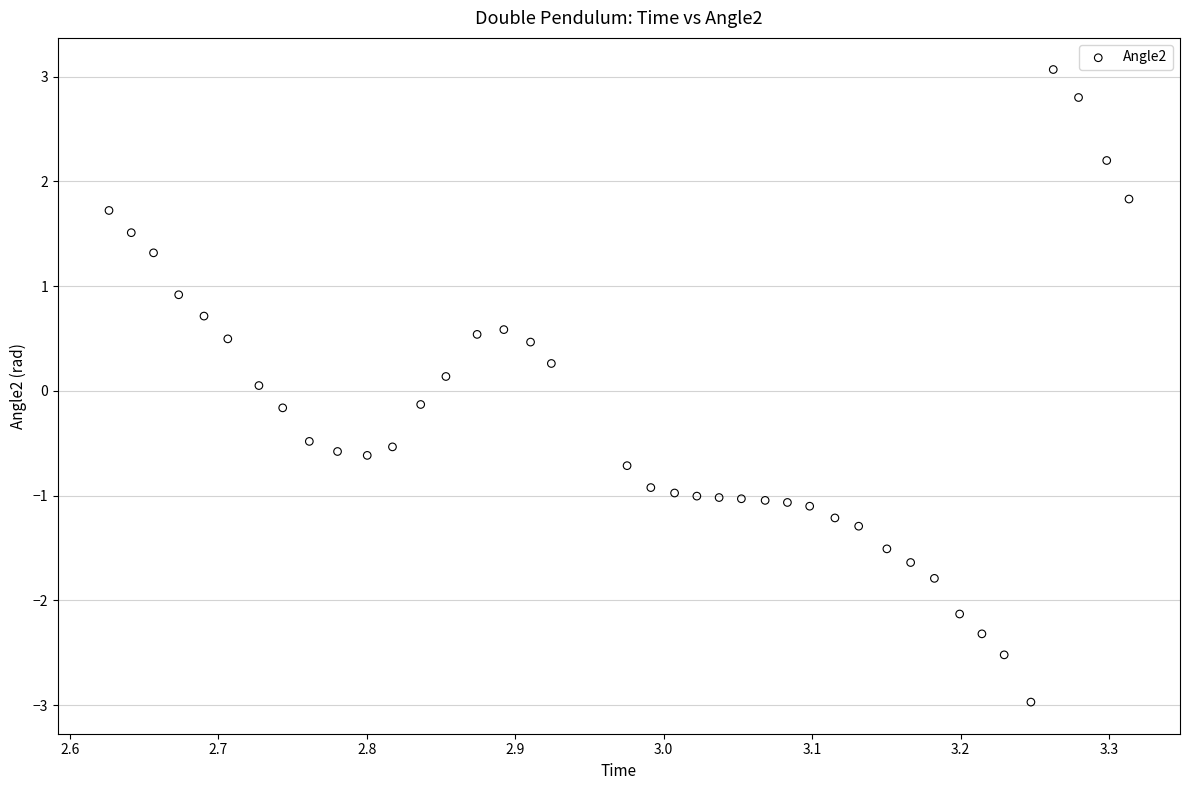

What is the range of X values (max minus min)?

0.7